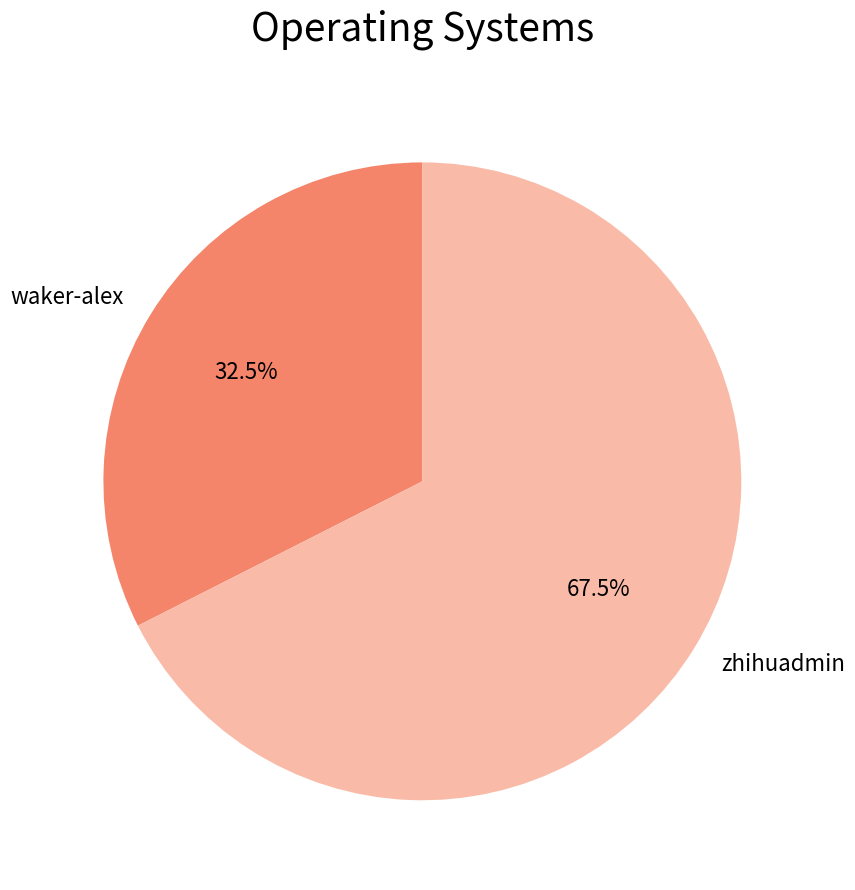

To the nearest percent, what is the average slice percentage?

50%